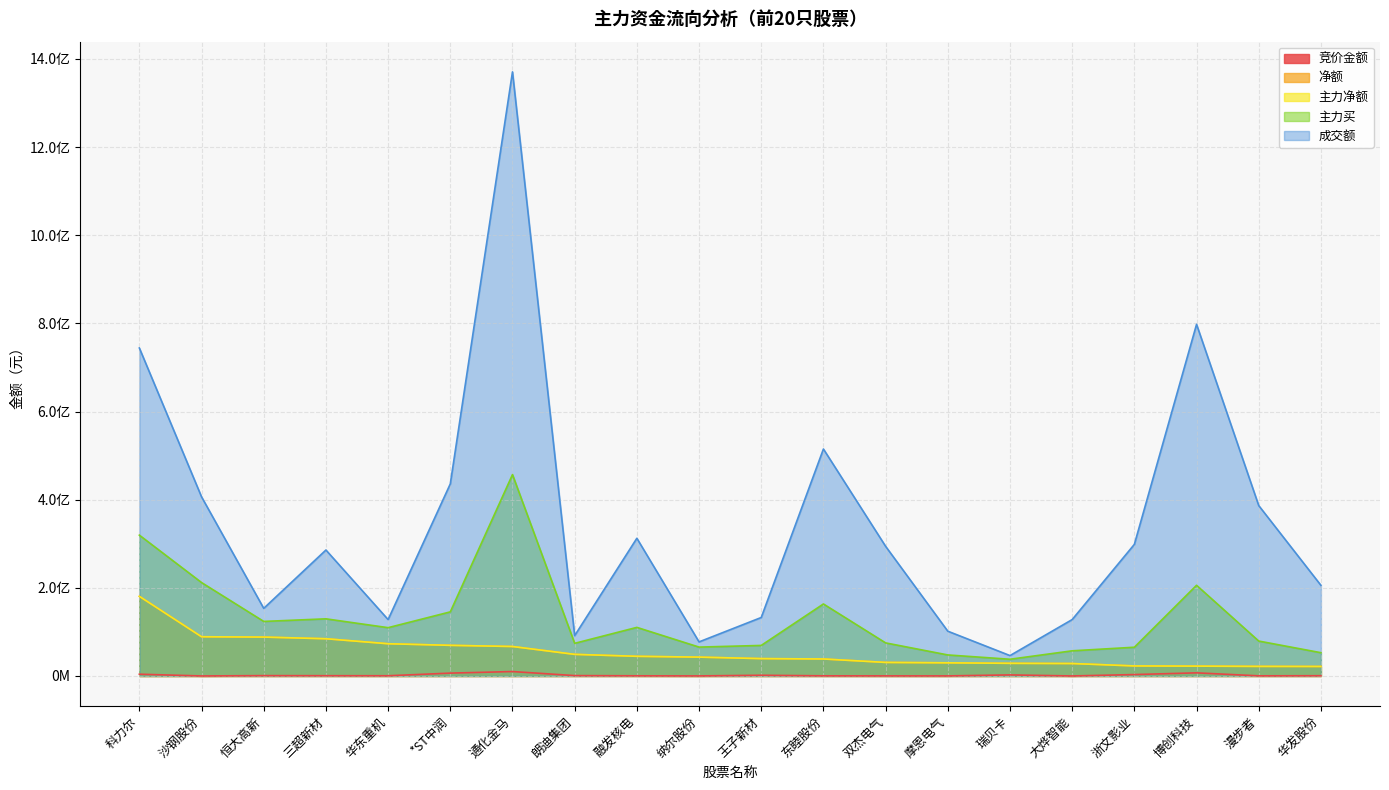

Reading right to left, extract all data points from this chart.

竞价金额: 556762	299860	7067550	3197700	24735	2420290	147950	207600	322452	1608200	121397	367224	850790	10025080	6466907	479115	604832	782595	23751	4016600
净额: 21559326	21740709	22309965	22786962	28231970	28714765	29843756	30752672	38549516	39398129	42775802	44617999	49022801	66860937	69512342	73118260	84472356	88240021	89010483	180692690
主力净额: 21559326	21740709	22309965	22786962	28231970	28714765	29843756	30752672	38549516	39398129	42775802	44617999	49022801	66860937	69512342	73118260	84472356	88240021	89010483	180692690
主力买: 52792266	79199024	205735545	65207657	57074210	37944374	47700799	75042941	163360686	69275100	65519718	110239715	74041374	456963377	145432056	109585429	129632641	123745410	211964794	319529533
成交额: 205647653	386577494	797806774	298616294	127956736	46256148	101586913	294151042	514942505	132652934	77315495	312432164	91550379	1370636096	435817412	127957327	285769694	153415469	406433425	744089454